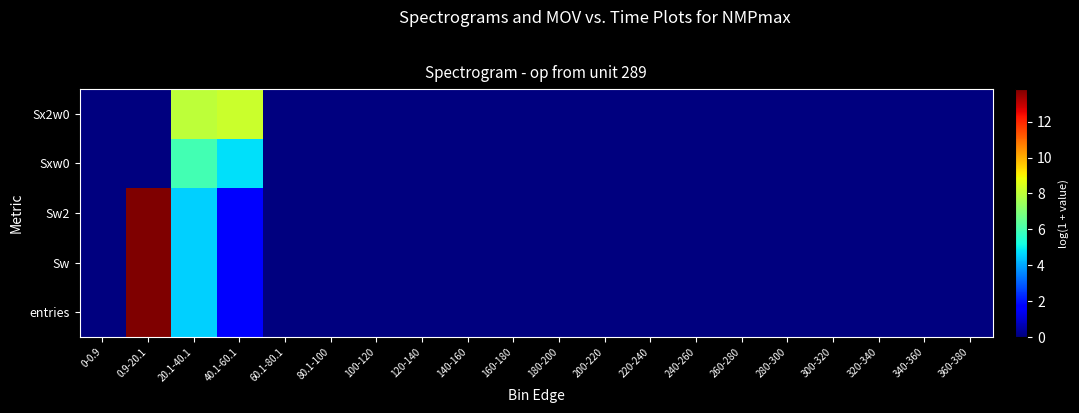

At which category is the sum across all series the highest?

0.9-20.1